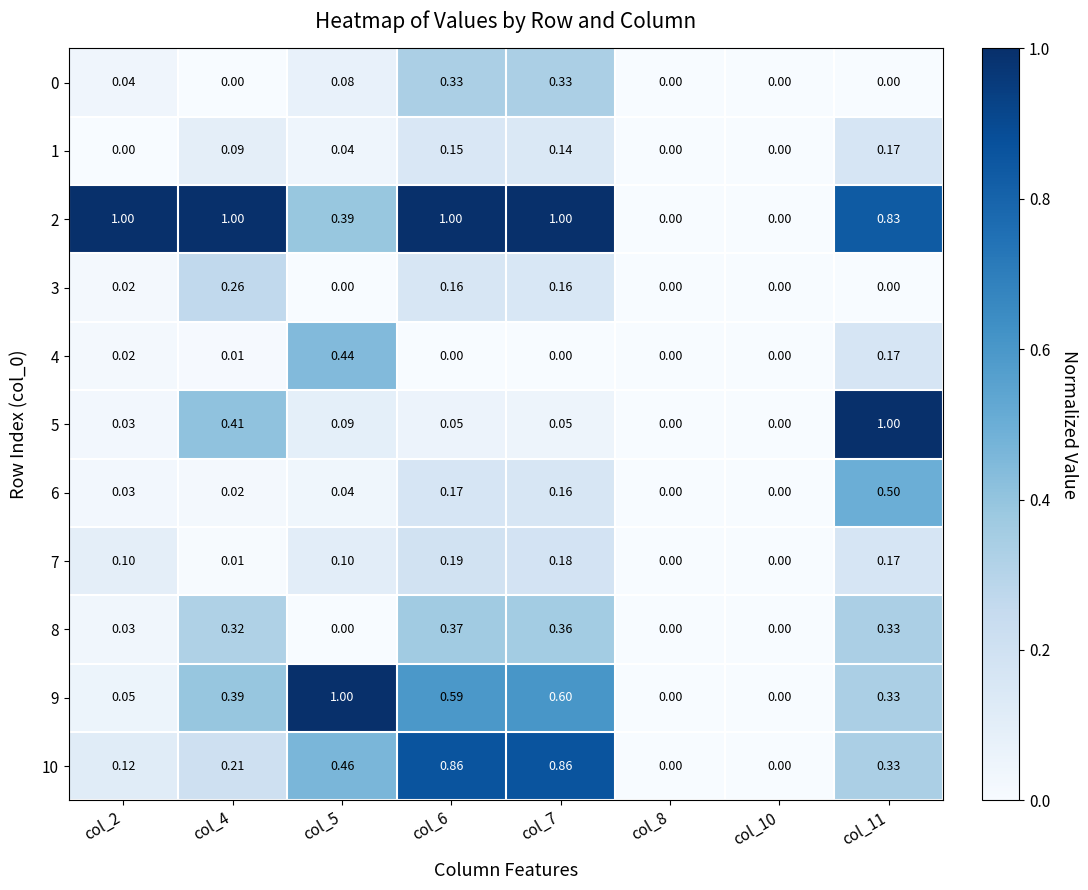

Is the value of 1 at col_8 greater than the value of 5 at col_2?

No